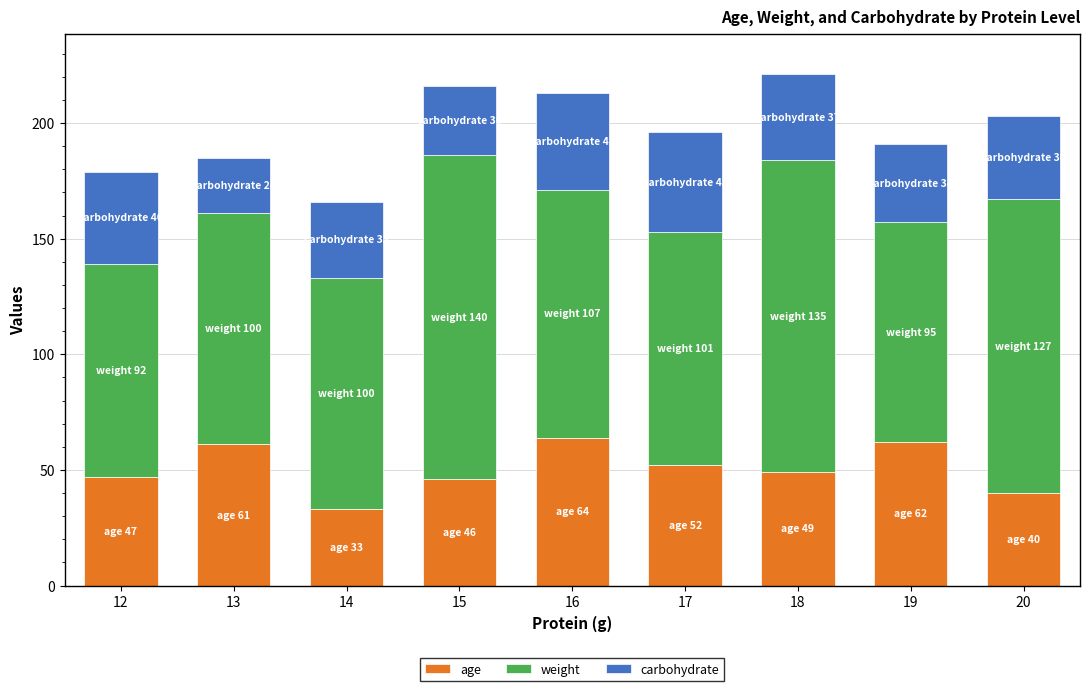

Is it true that age equals 41 at 13?

False